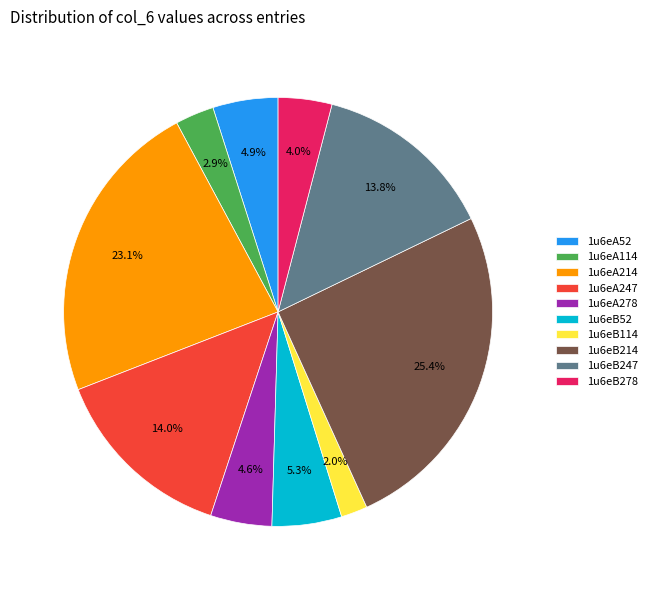

What is the largest slice in the pie chart?

1u6eB214